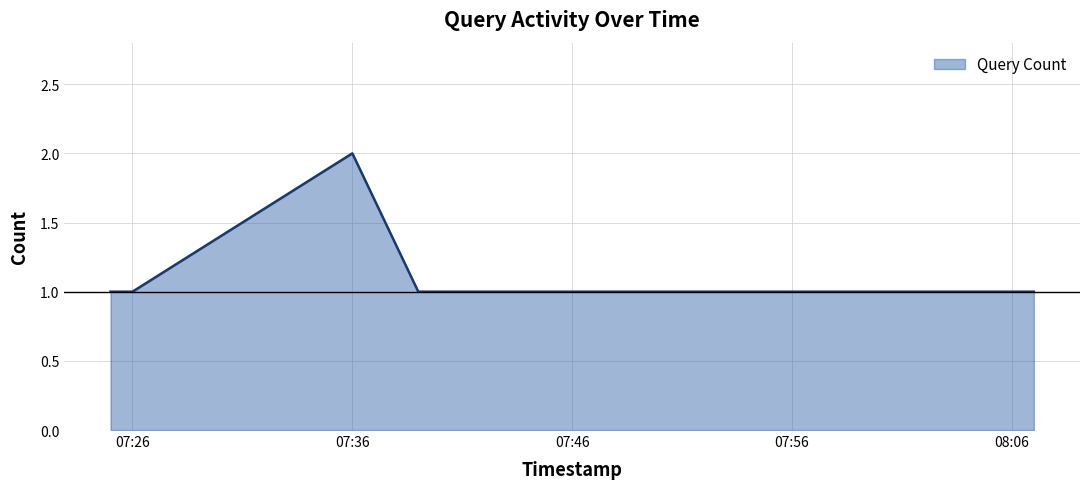

Where is the first local maximum?

07:36